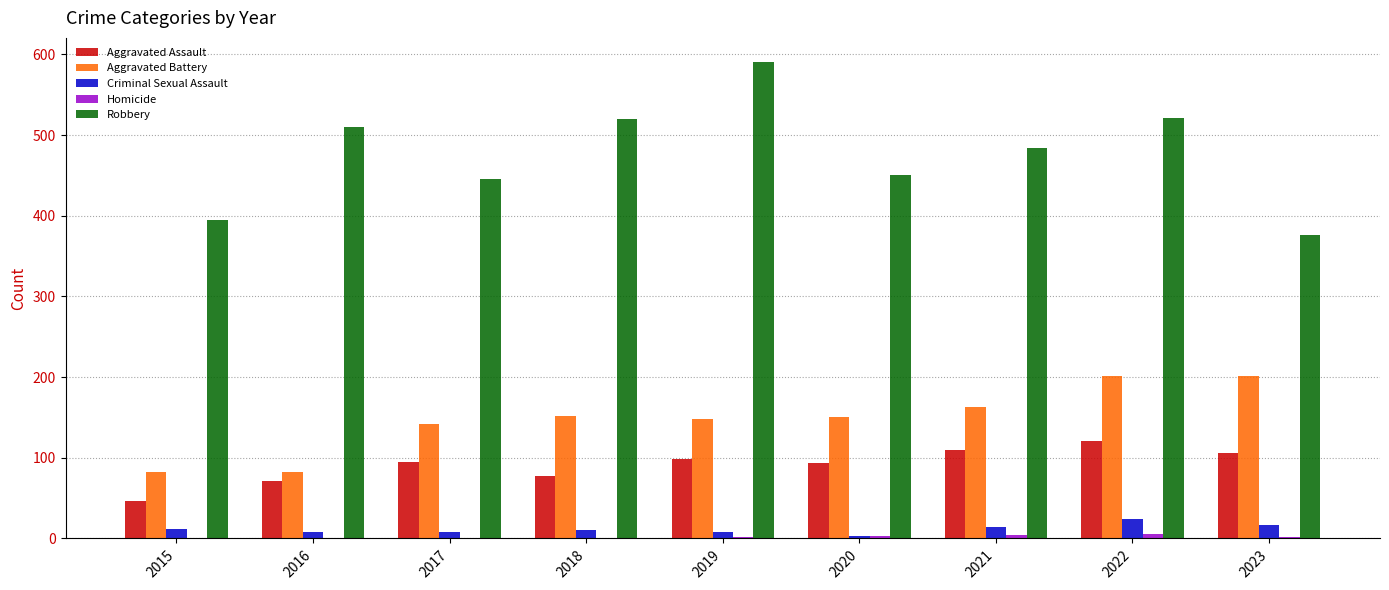

Which label corresponds to the largest value in the chart?

2019